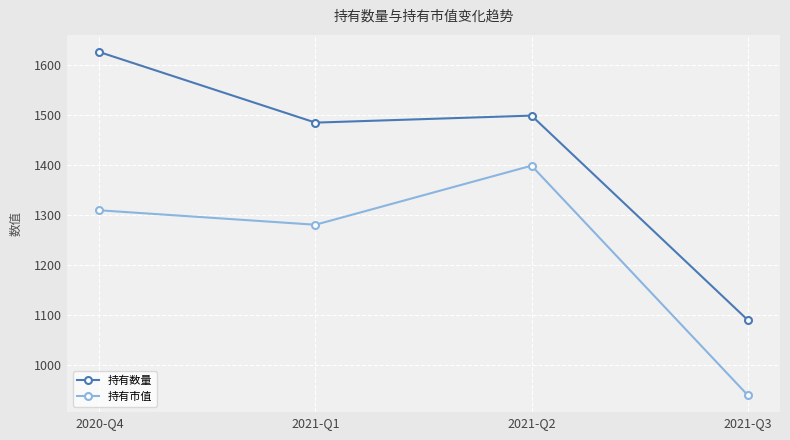

How many lines are shown in the chart?

2